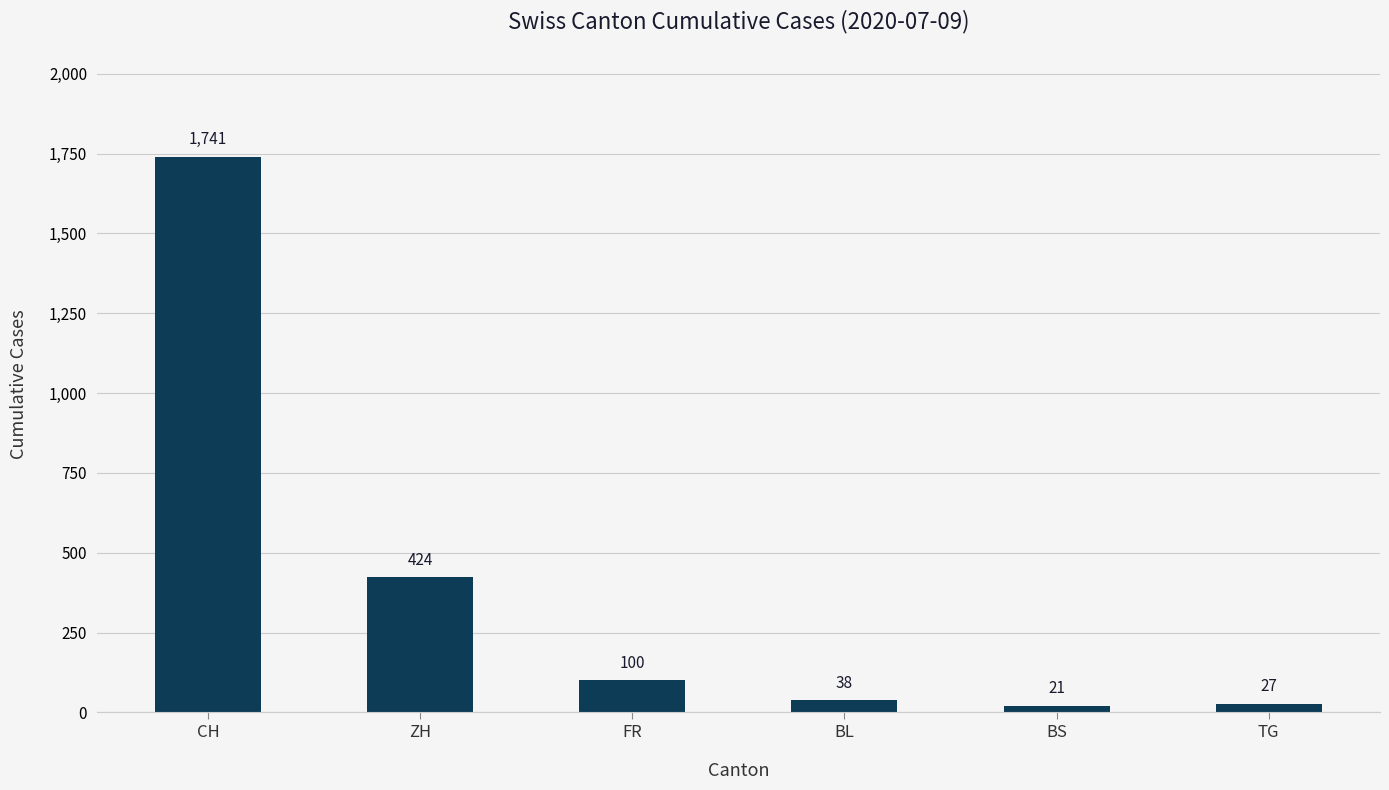

Count the number of data series in this chart.

1